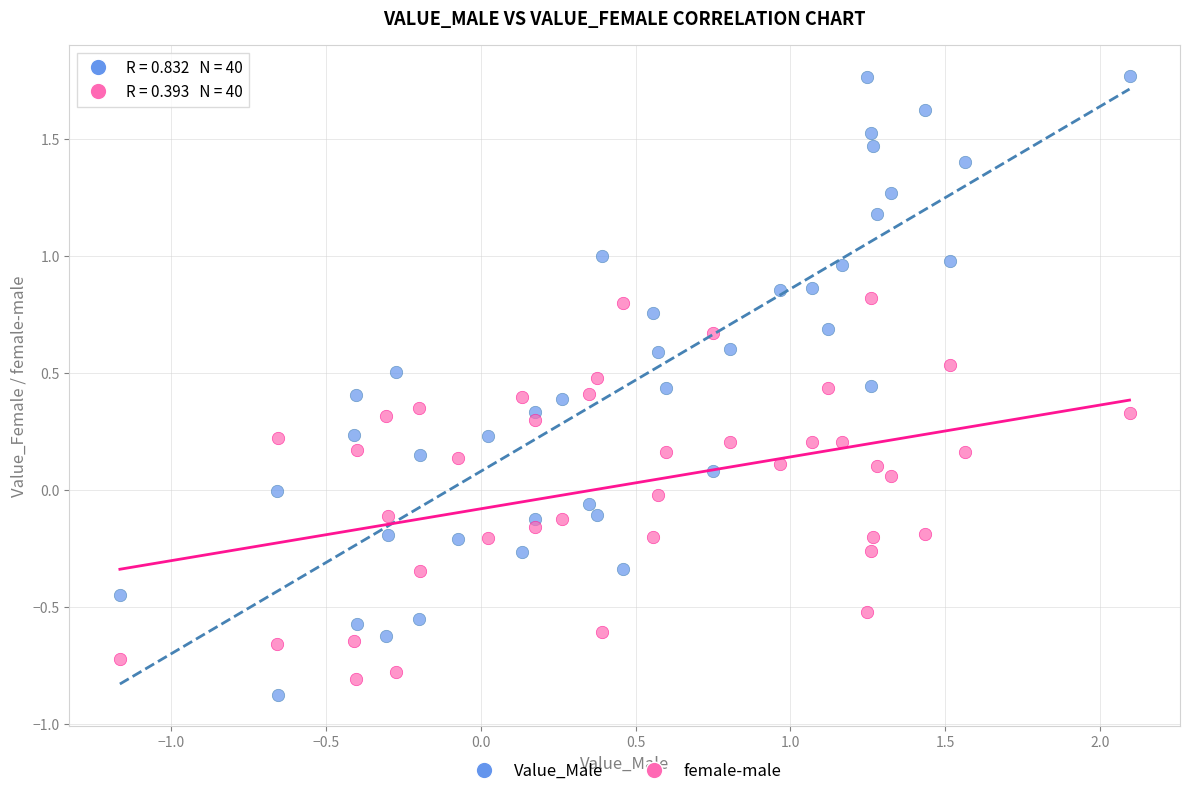

What are all the series names shown in the legend?

Value_Male, female-male